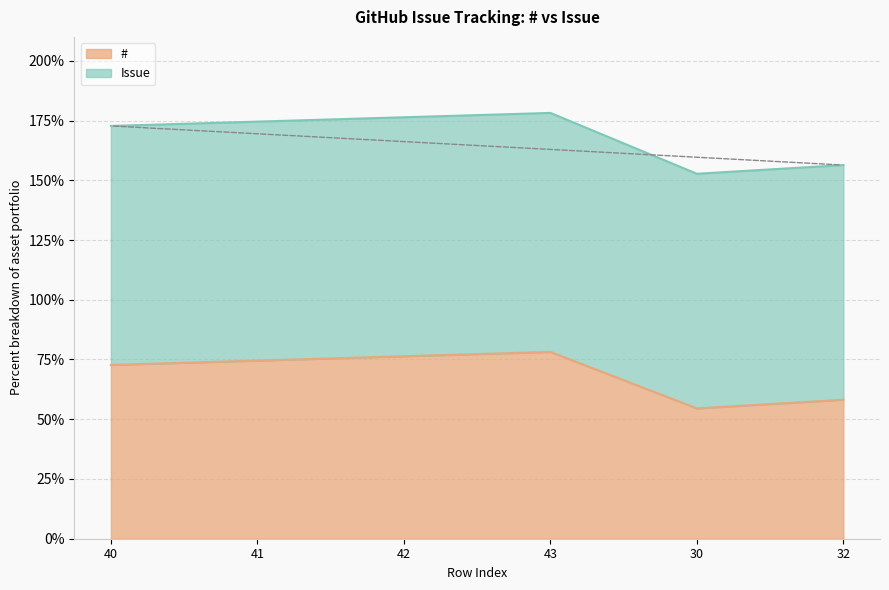

What is the total value across all series at 40?

172.7